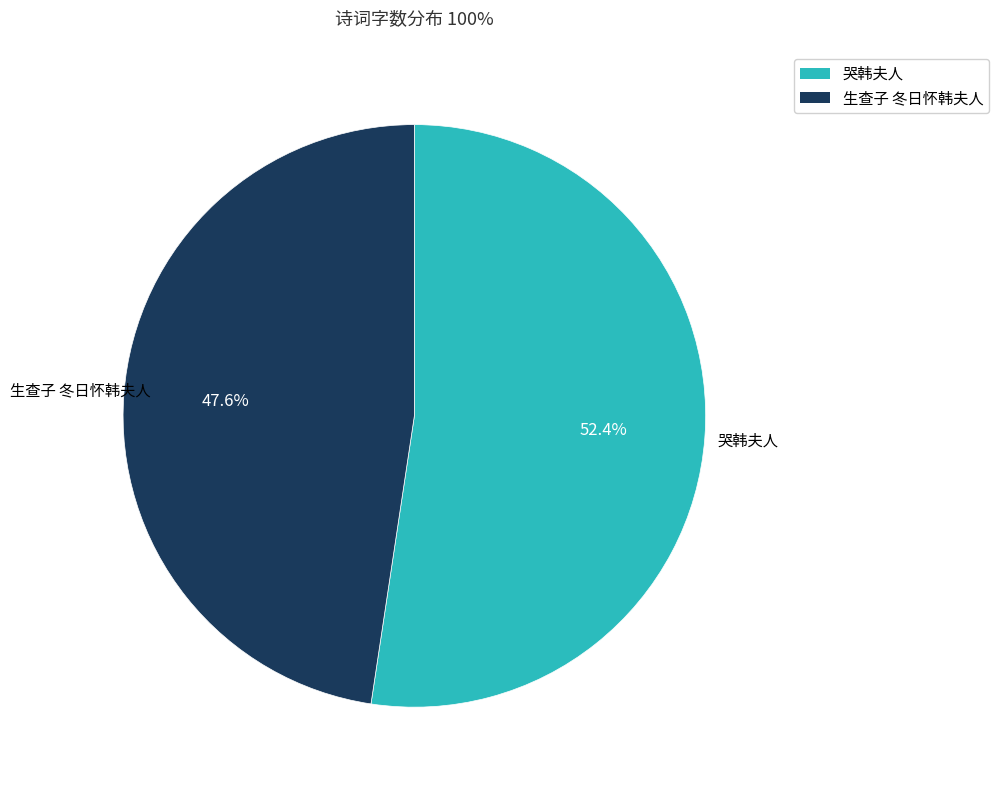

Is there a majority slice in this chart?

Yes